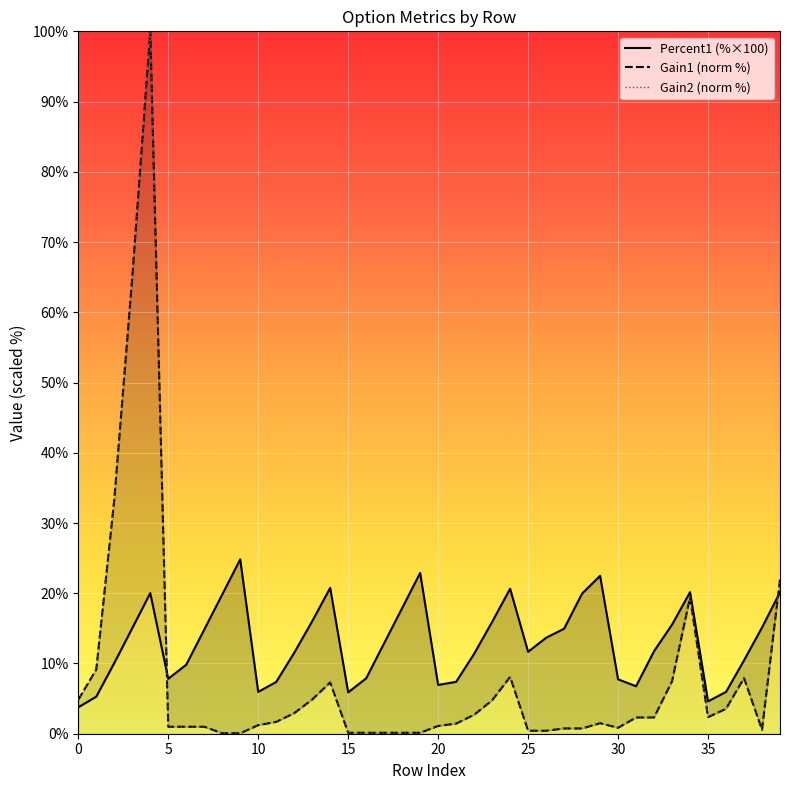

Does the chart display data point markers on the line(s)?

No